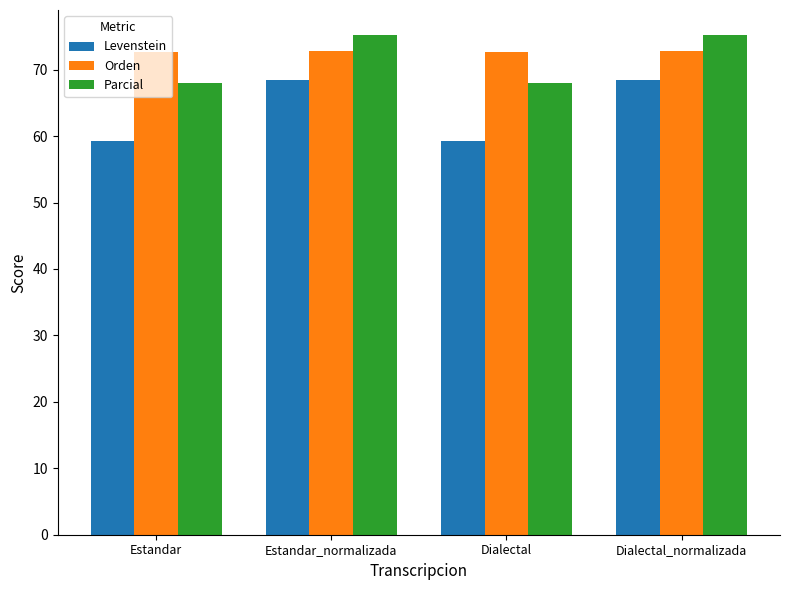

At how many categories does at least one series exceed 67?

4